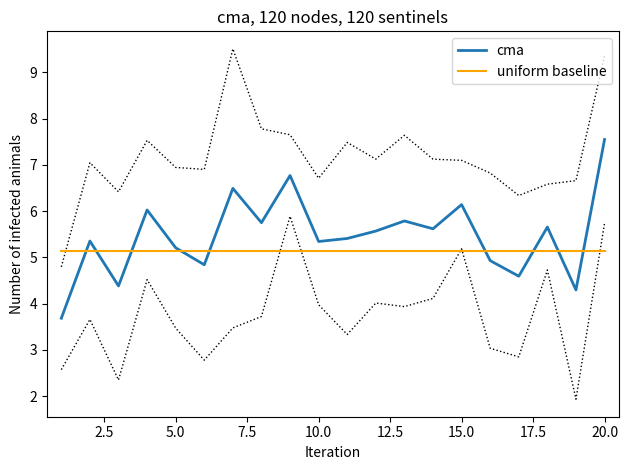

What is the smallest value displayed?

3.7